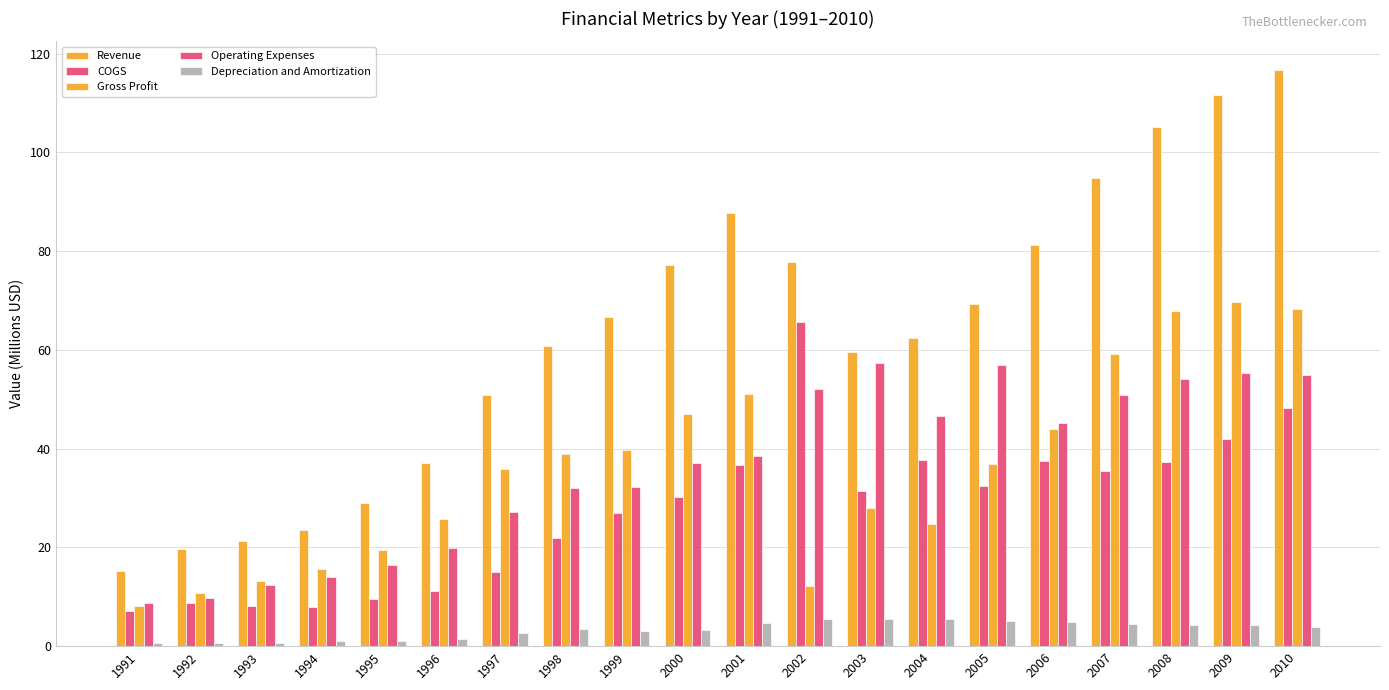

Is the value of Operating Expenses at 2003 greater than the value of Revenue at 2004?

No